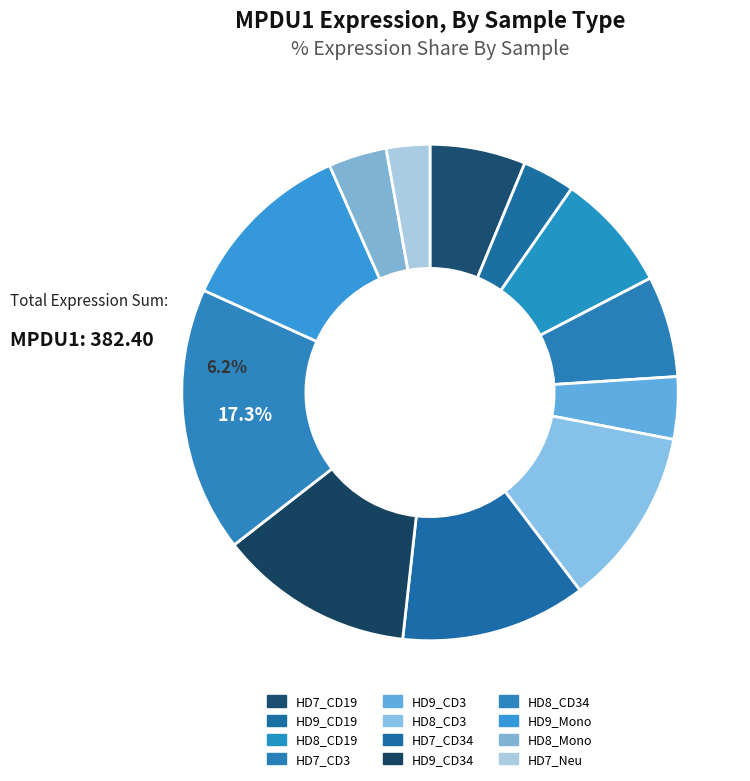

Count the number of slices in the pie.

12